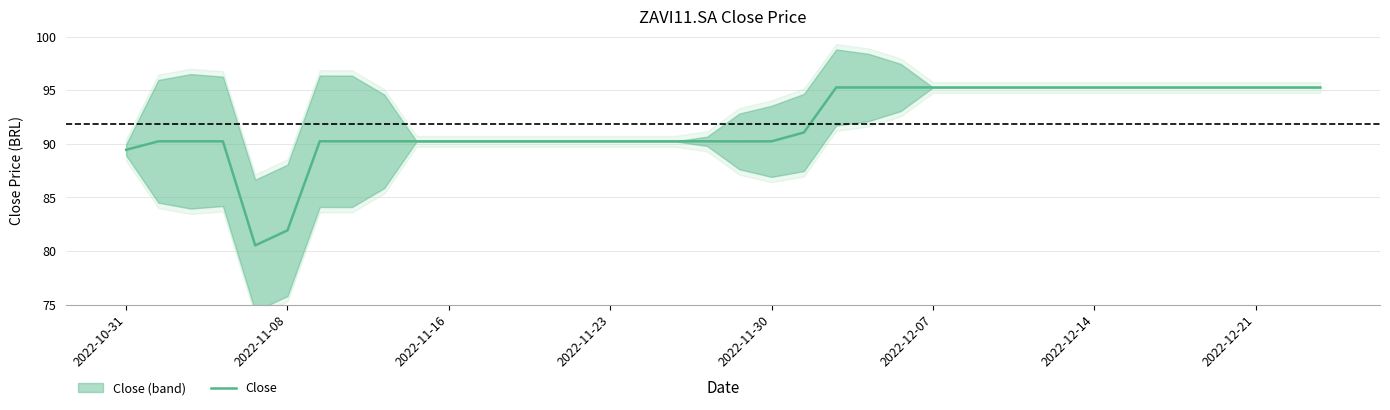

What is the lowest value of the Close series?

80.5